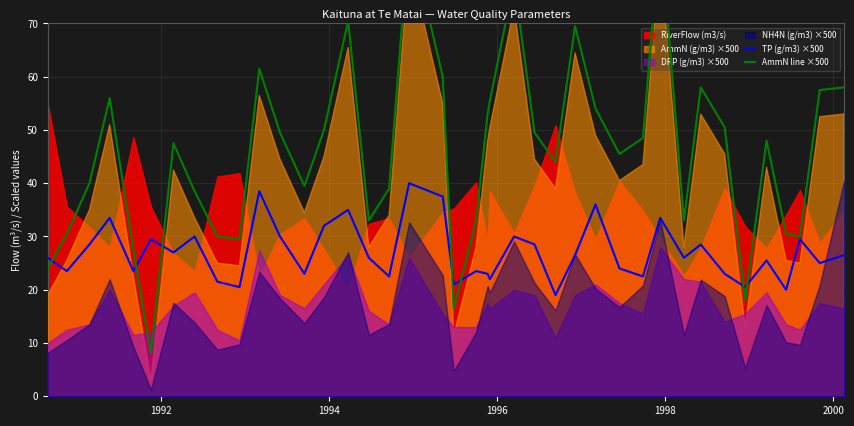

Which series has the largest total across all categories?

AmmN line ×500